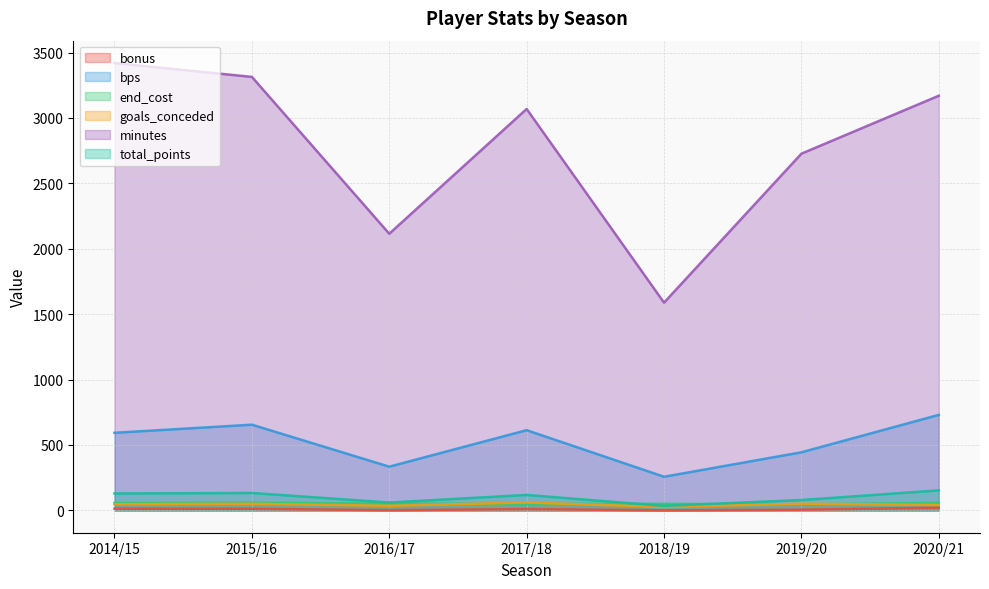

How many positive values does the bonus series have?

6